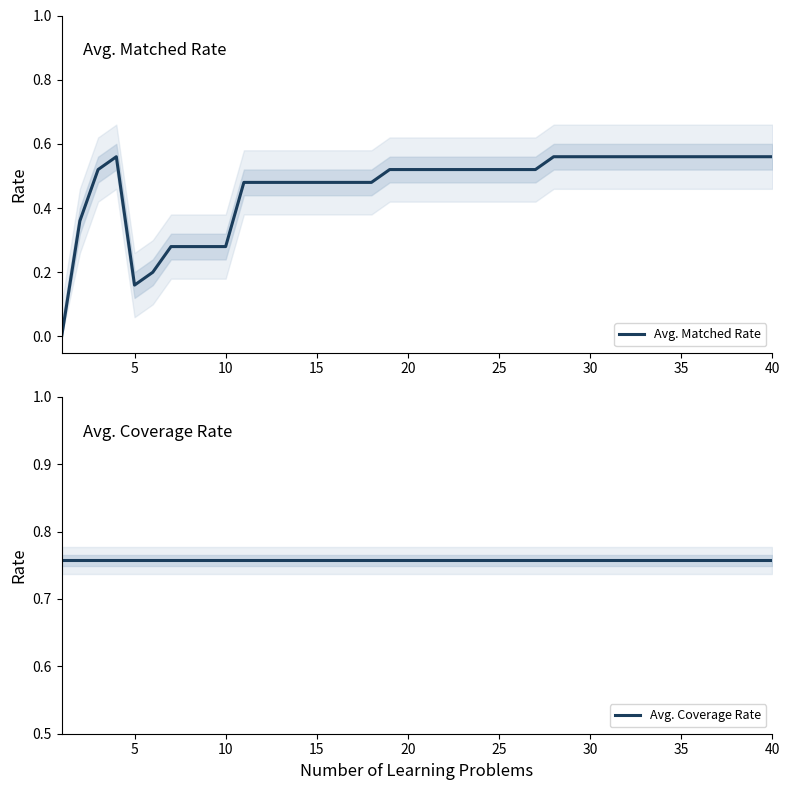

Is the value of Avg. Coverage Rate at 23 greater than the value of Avg. Matched Rate at 13?

Yes